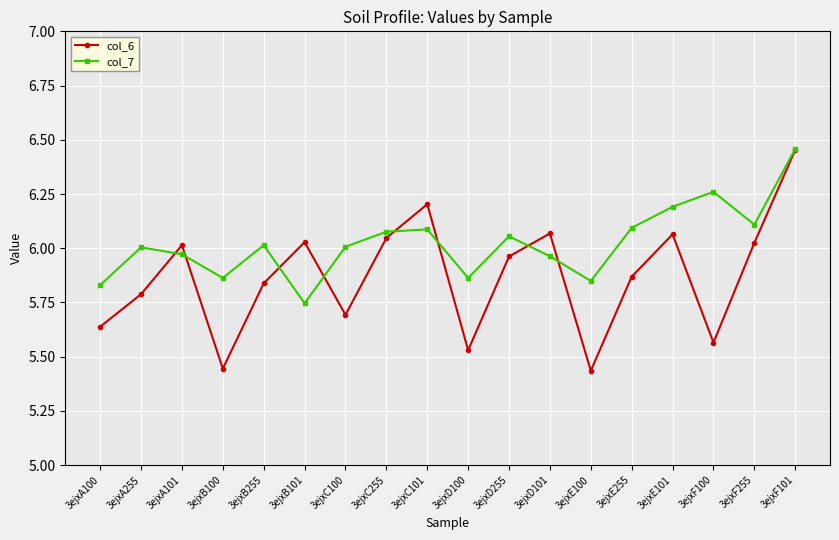

Rank the series by their average value, from lowest to highest.

col_6, col_7